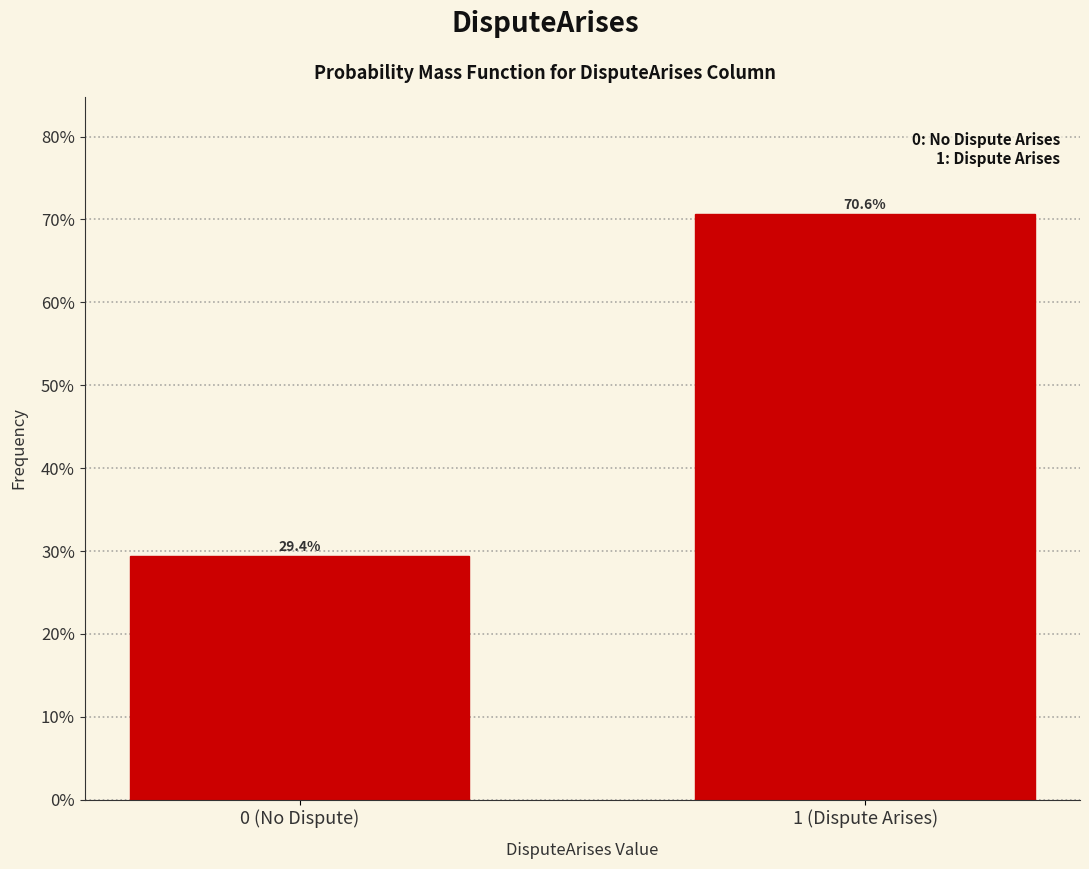

Reading left to right, extract all data points from this chart.

0 (No Dispute)=29.4	1 (Dispute Arises)=70.6